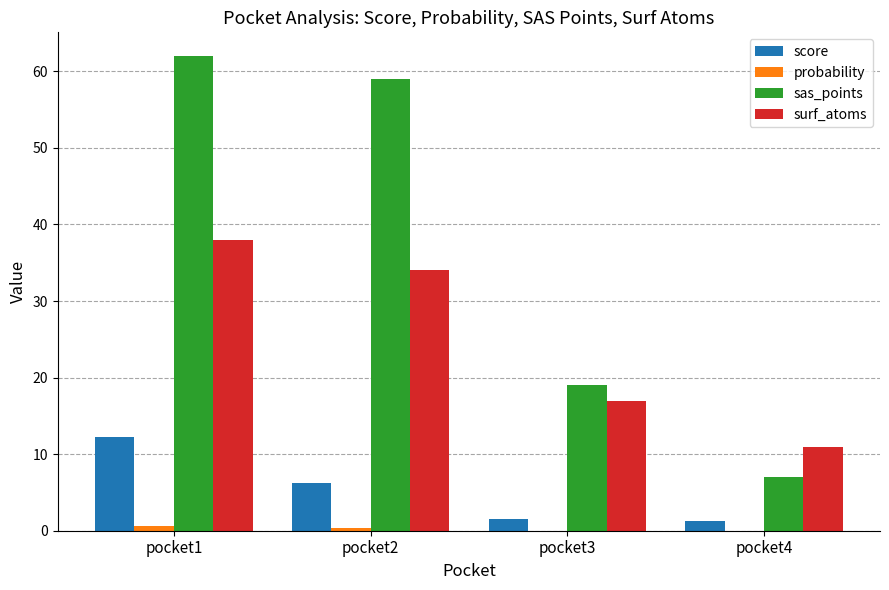

The surf_atoms series shows 11.0 at pocket4. True or false?

True